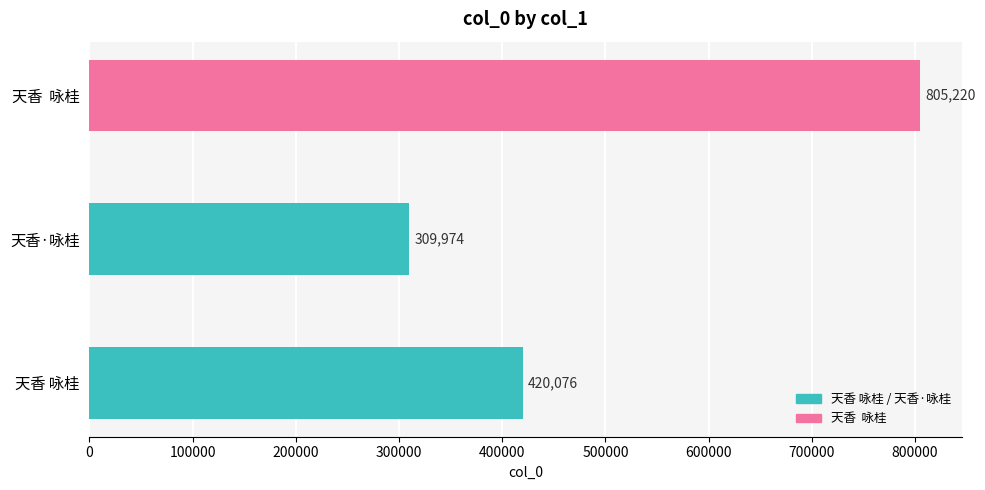

What is the sum of the values at 天香 咏桂 and 天香·咏桂?

730050